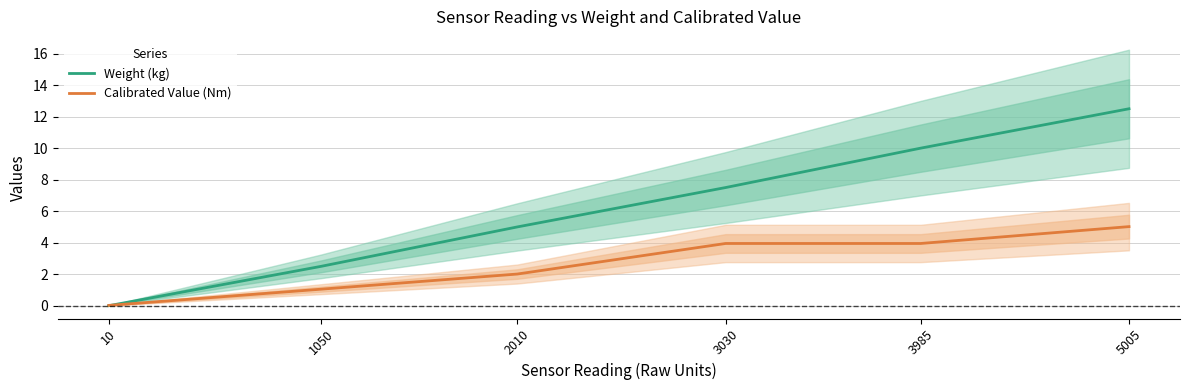

Reading right to left, list all the values displayed in this chart.

Weight (kg): 12.5	10.0	7.5	5.0	2.5	0.0
Calibrated Value (Nm): 5.0	4.0	4.0	2.0	1.1	0.0